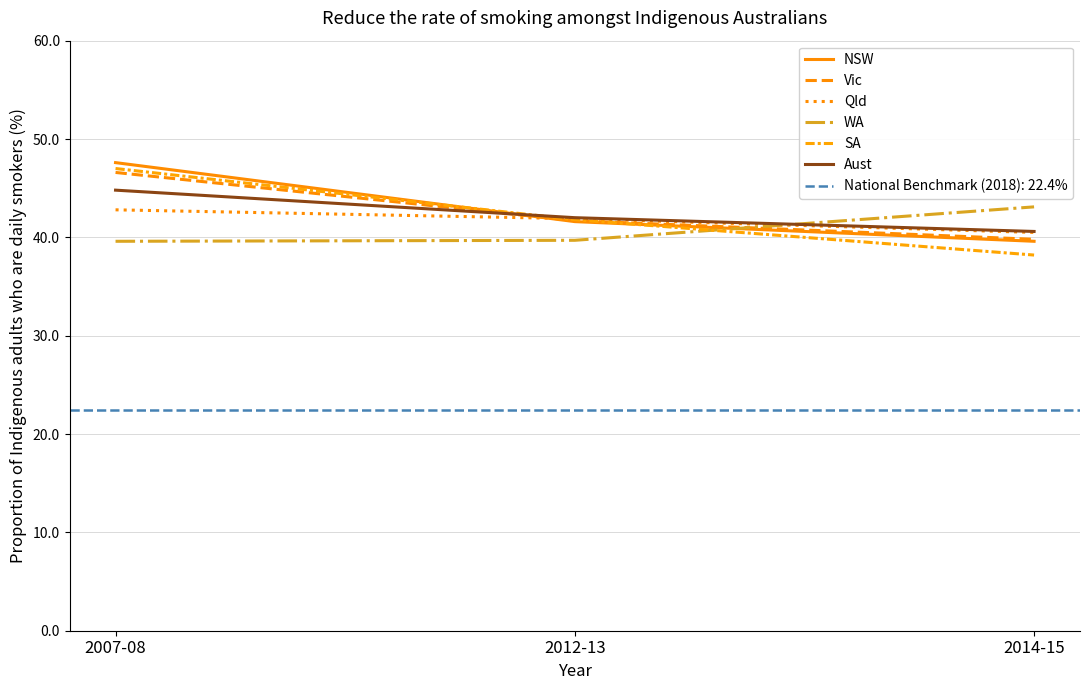

Which series has the largest total across all categories?

NSW